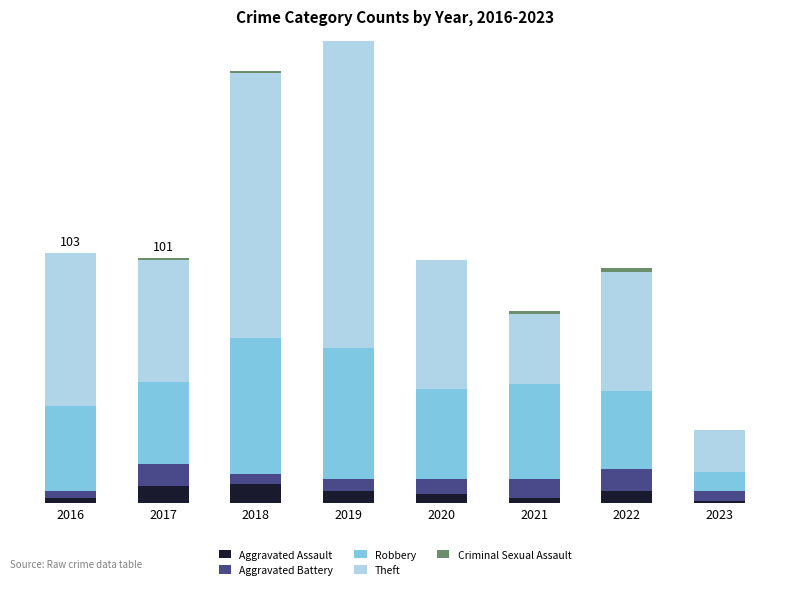

What is the difference between the maximum and minimum values in the Aggravated Battery series?

6